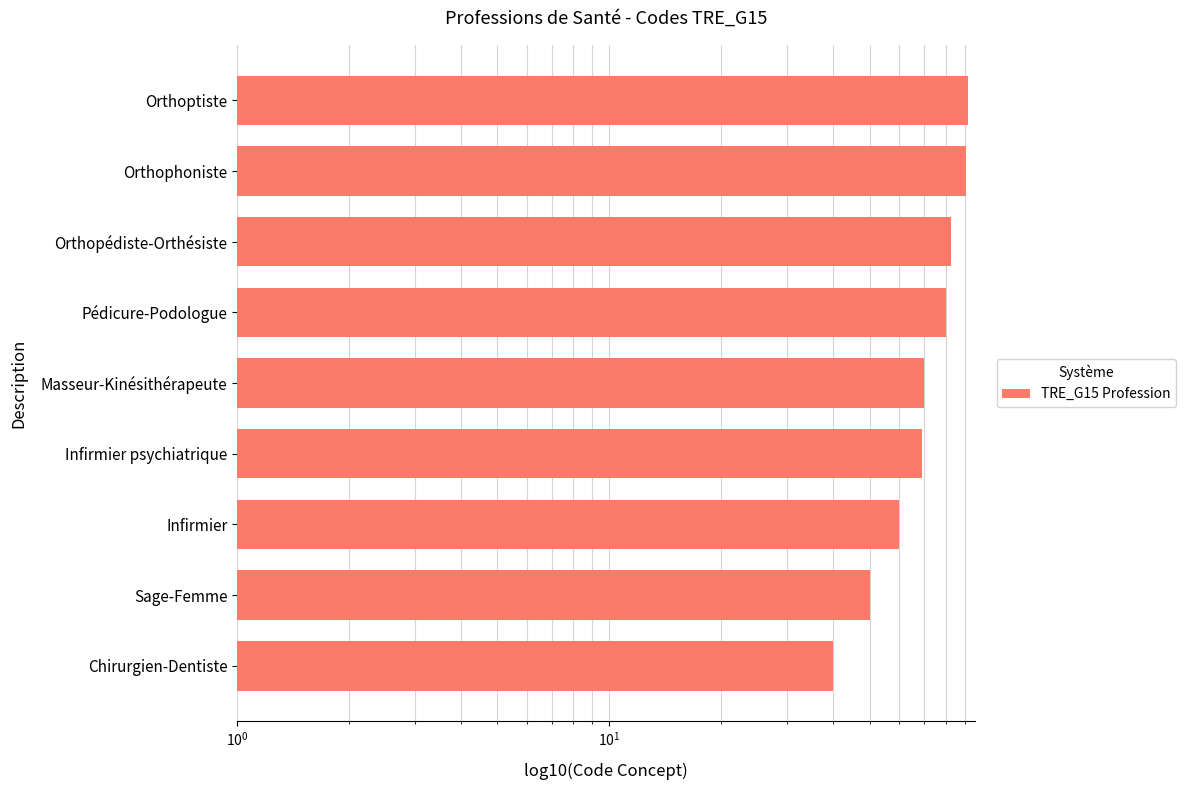

What is the sum of the values at Chirurgien-Dentiste and Pédicure-Podologue?

120